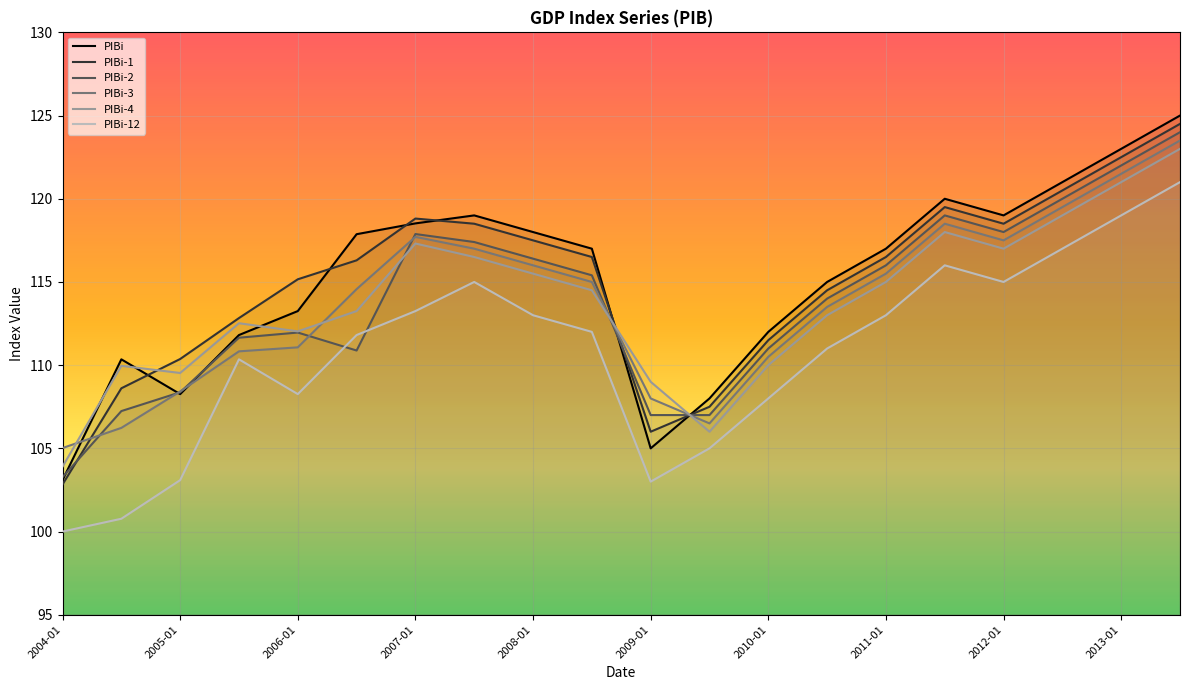

Where is the first local minimum for PIBi-1?

2009-01